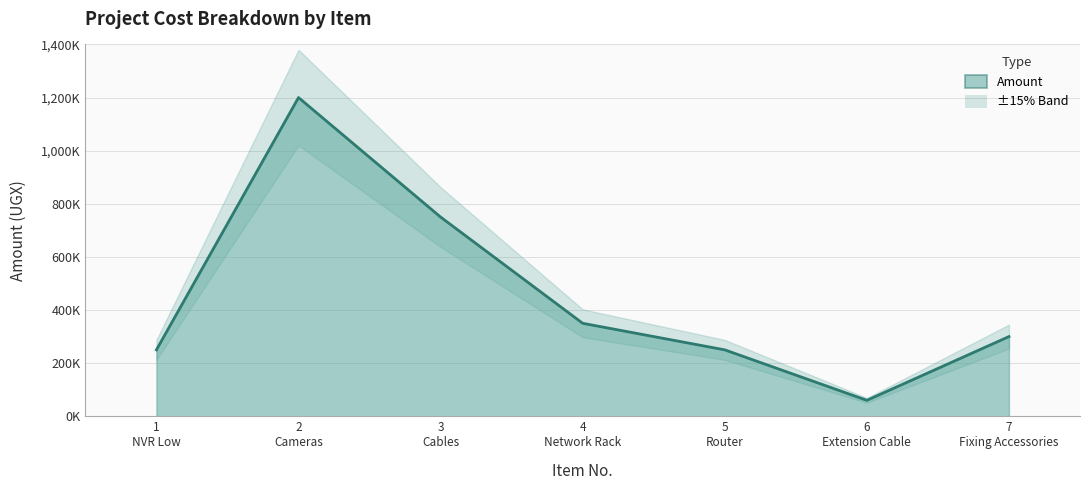

What is the minimum value shown in the chart?

60000